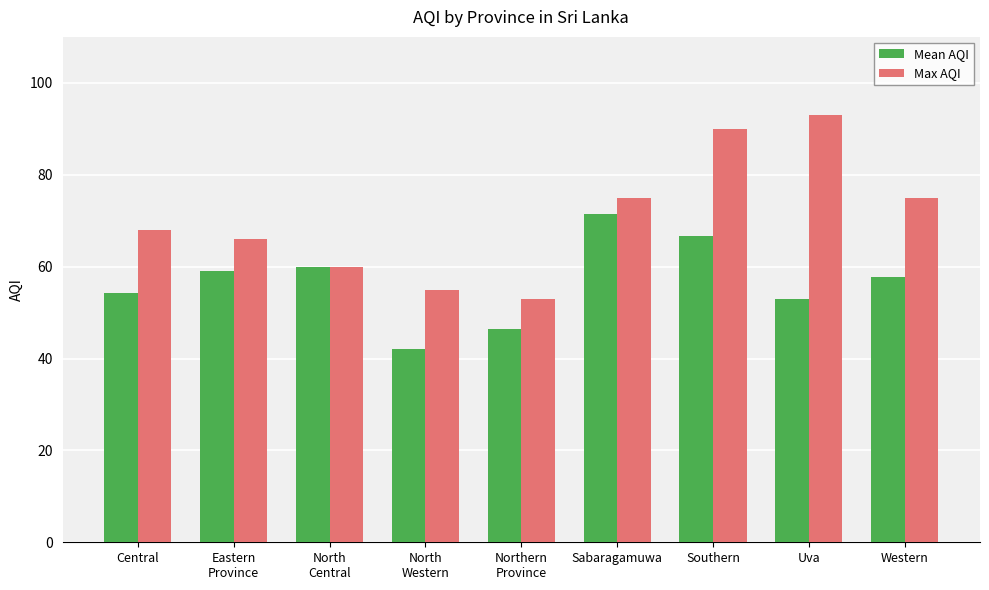

At how many categories does at least one series exceed 77?

2